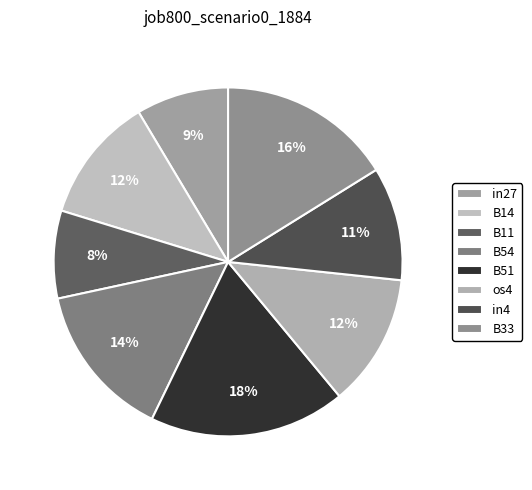

Which has a higher value, B14 or B54?

B54